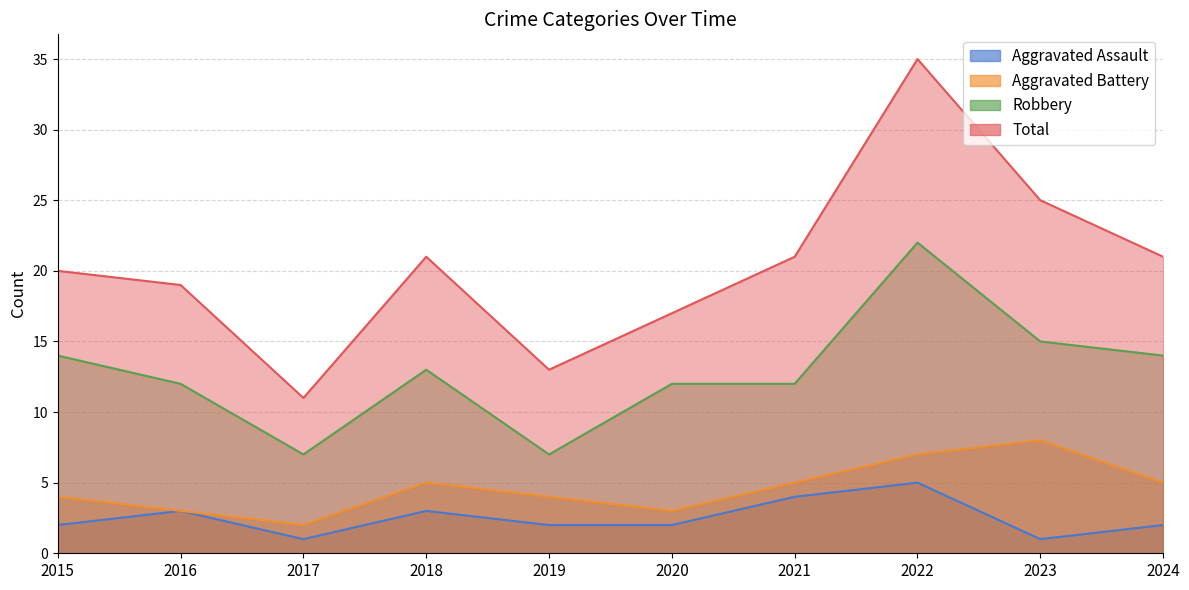

What is the spread (max minus min) of values at 2019?

11